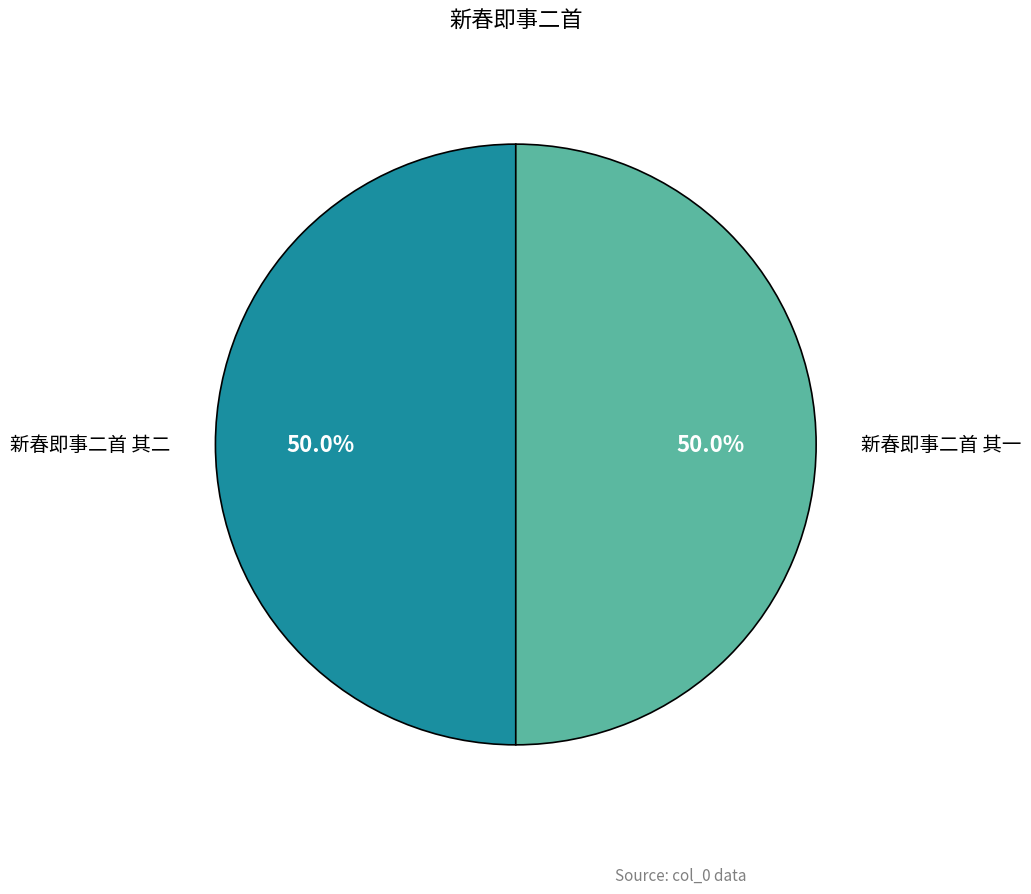

Do 新春即事二首 其一 and 新春即事二首 其二 together represent more than half of the pie?

Yes